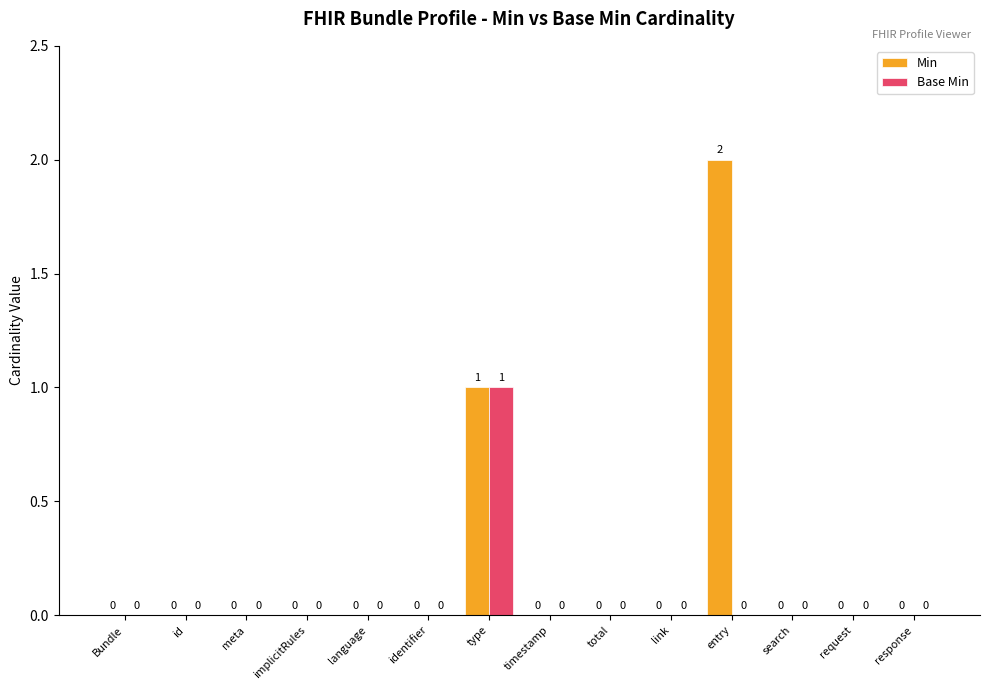

What are all the series names shown in the legend?

Min, Base Min